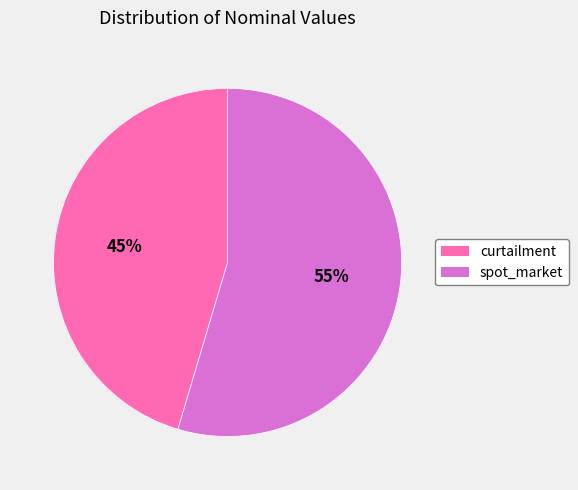

Does curtailment account for over 50% of the chart?

No